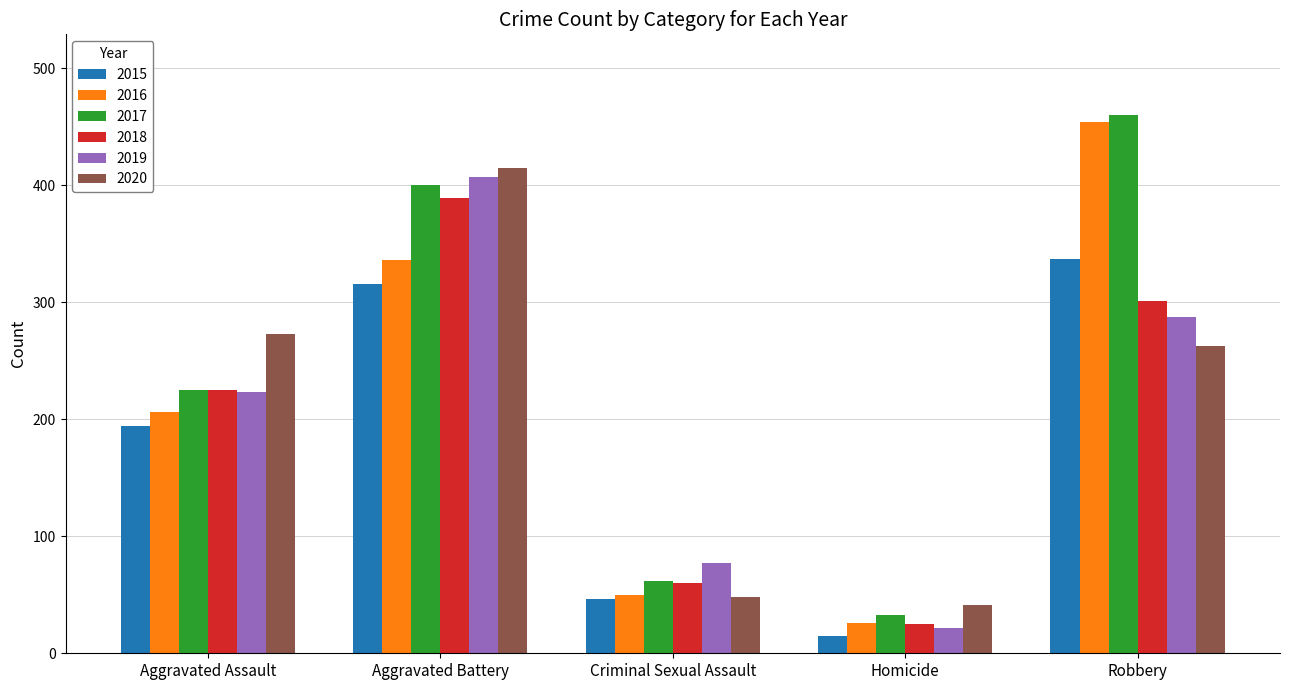

What is the label of the 2nd bar from the right?

Homicide